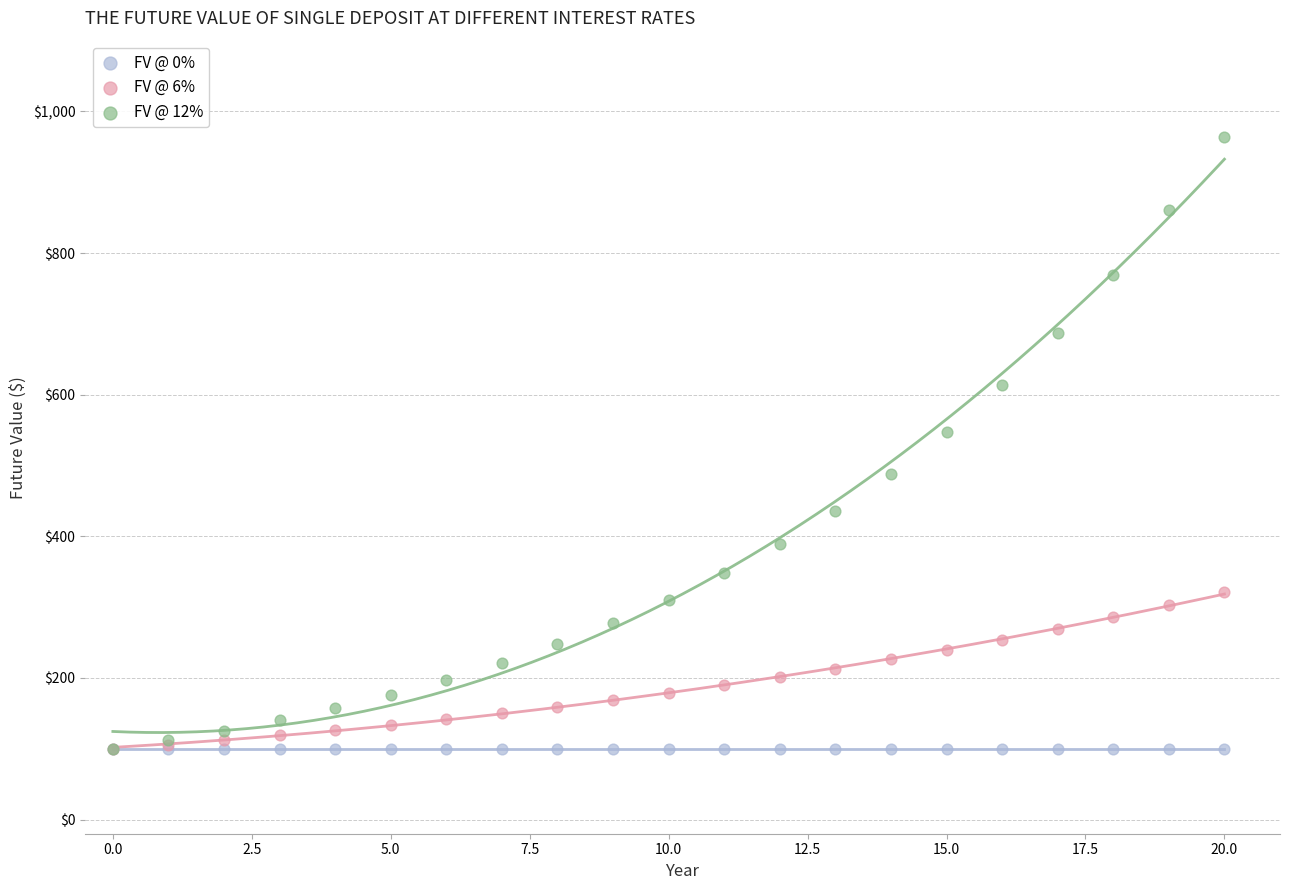

Across all series, what Y value is closest to 532?

547.4